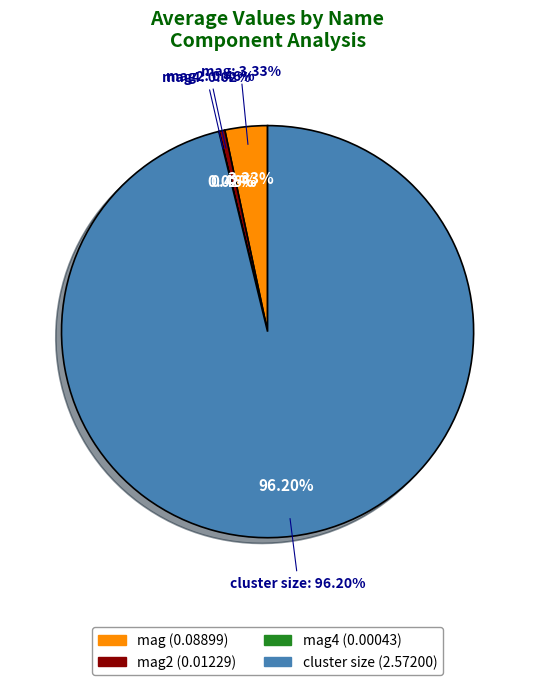

To the nearest percent, what is the combined percentage of mag and mag2?

4%